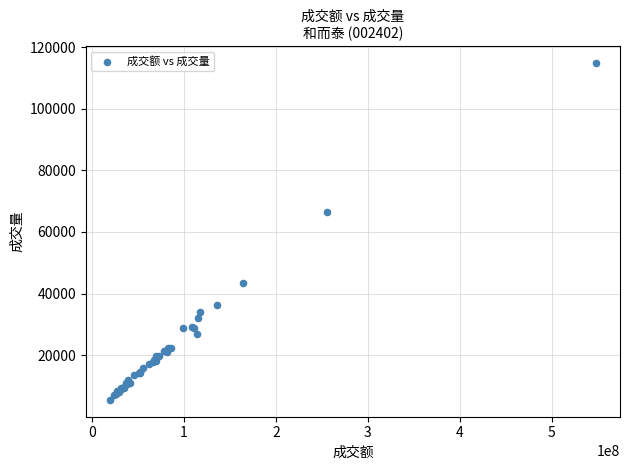

What Y value in the scatter plot is closest to 60162?

66327